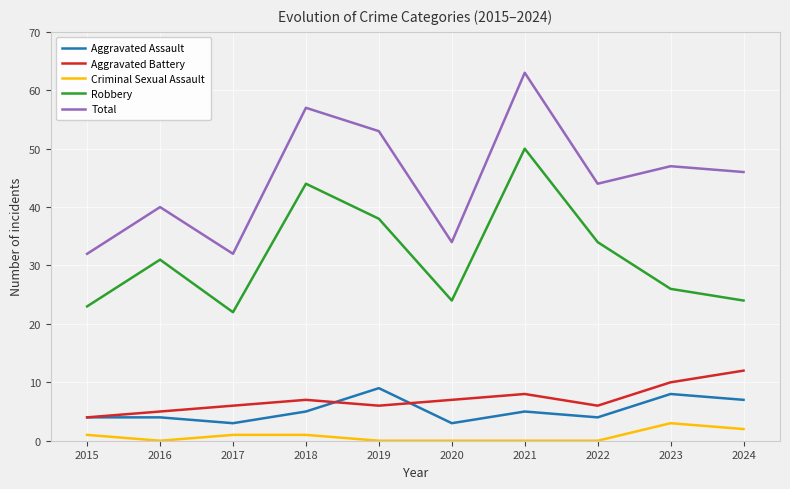

What is the sum of all Criminal Sexual Assault values?

8